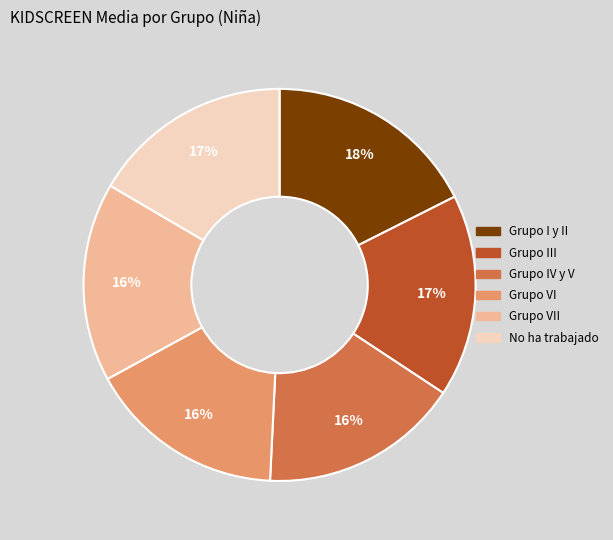

Does Grupo III represent more than half of the total?

No